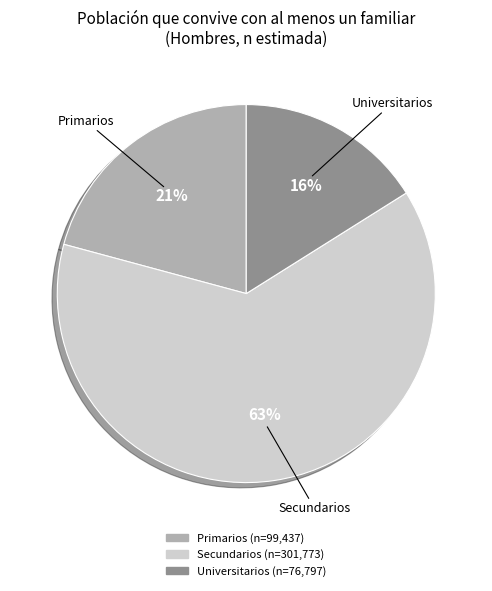

Rank the categories by value from lowest to highest.

Universitarios, Primarios, Secundarios